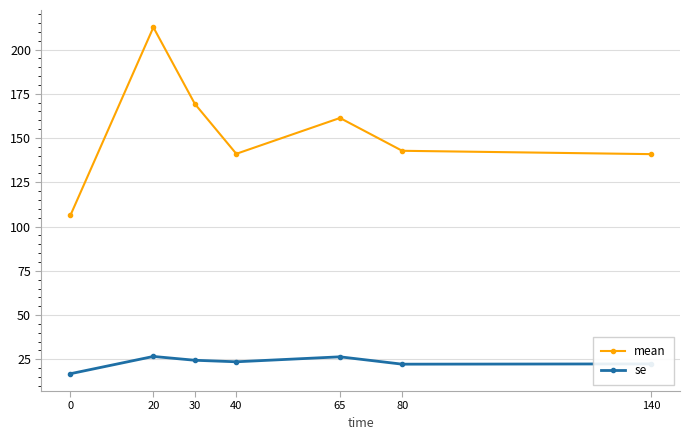

How many data points does each series have?

7